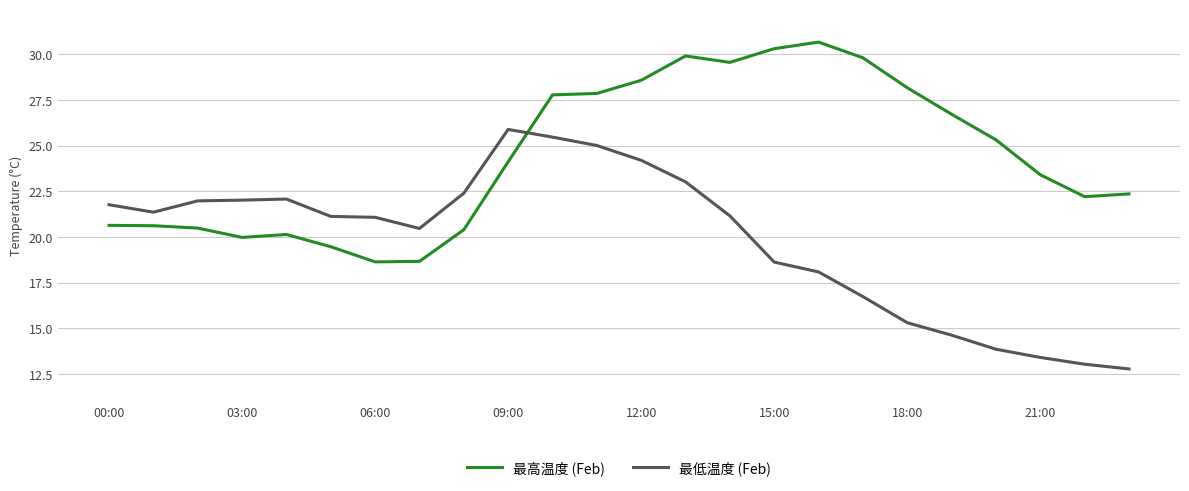

What is the difference between the maximum and minimum values in the 最高温度 (Feb) series?

12.0